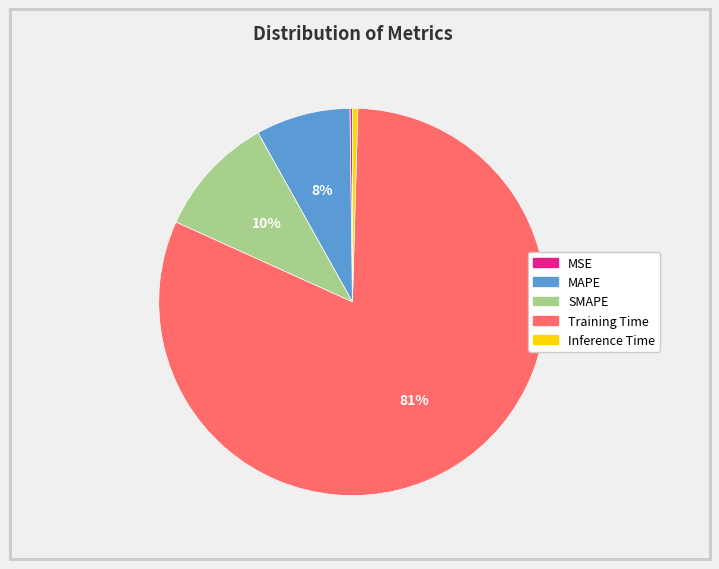

Does Training Time account for over 50% of the chart?

Yes